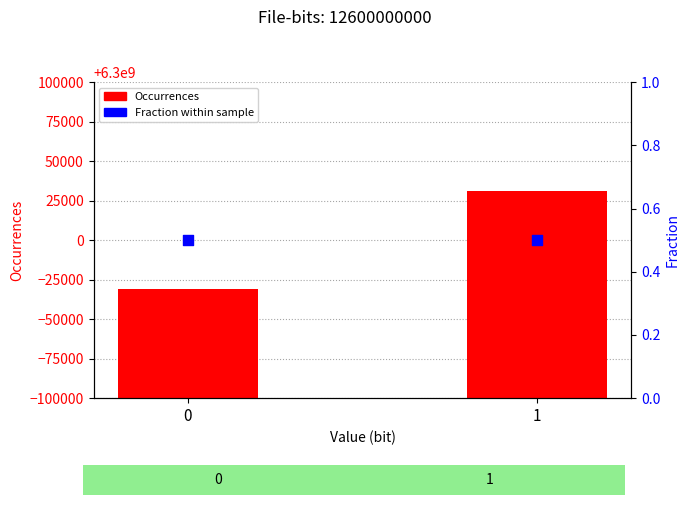

At how many categories does at least one series exceed 26703?

2